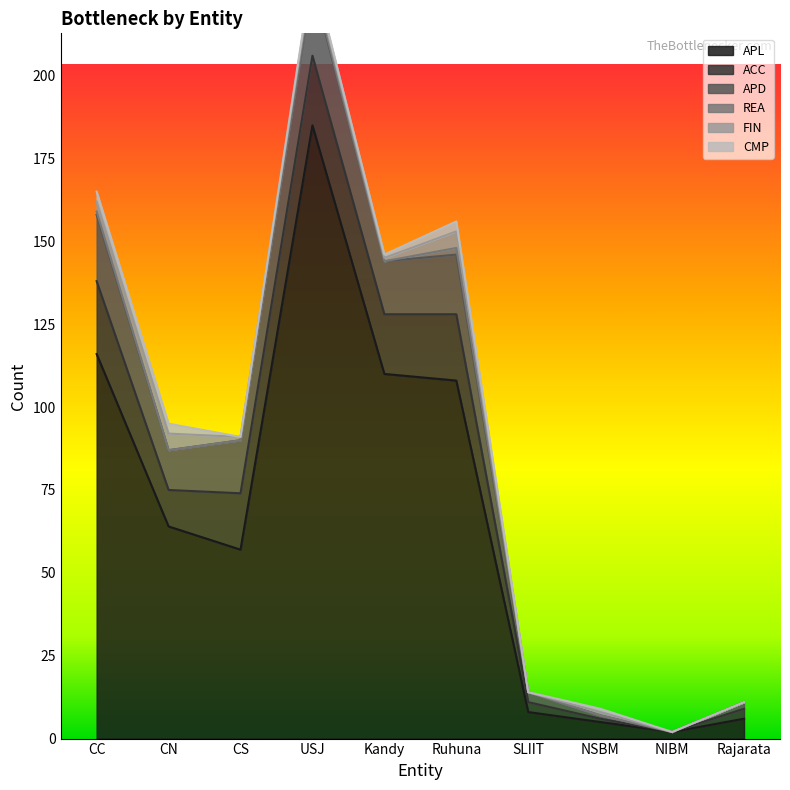

How many distinct data groups are displayed?

6